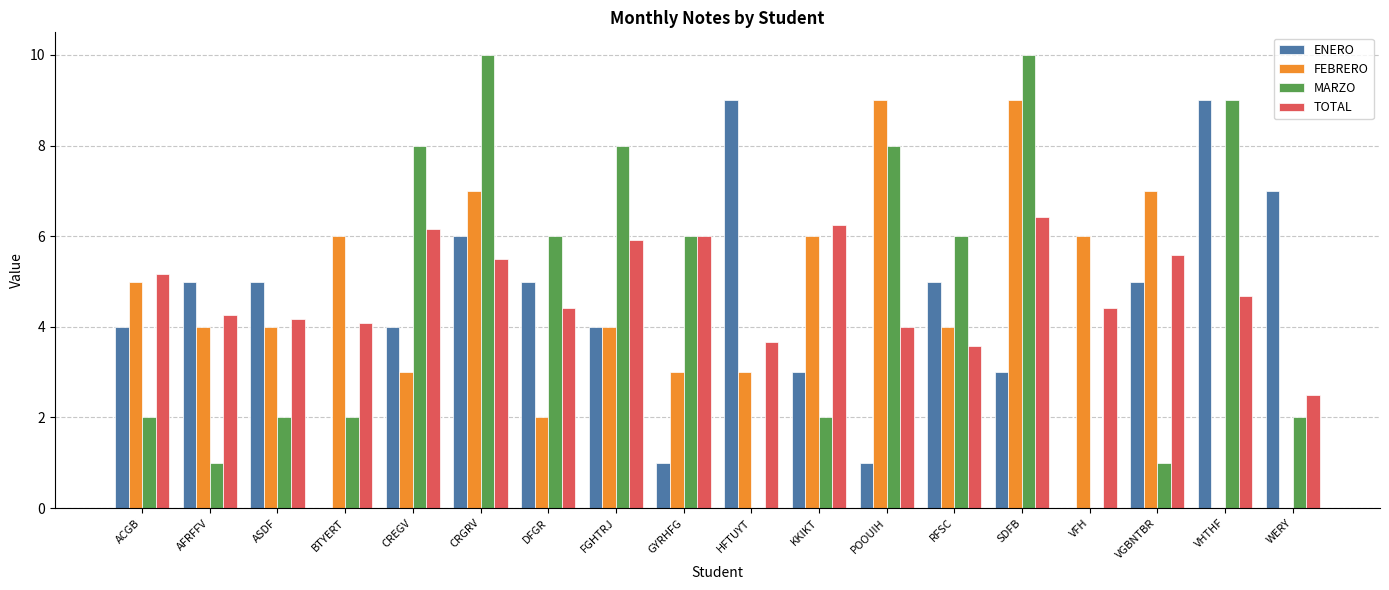

The value of FEBRERO at KKIKT is 6.0. True or false?

True